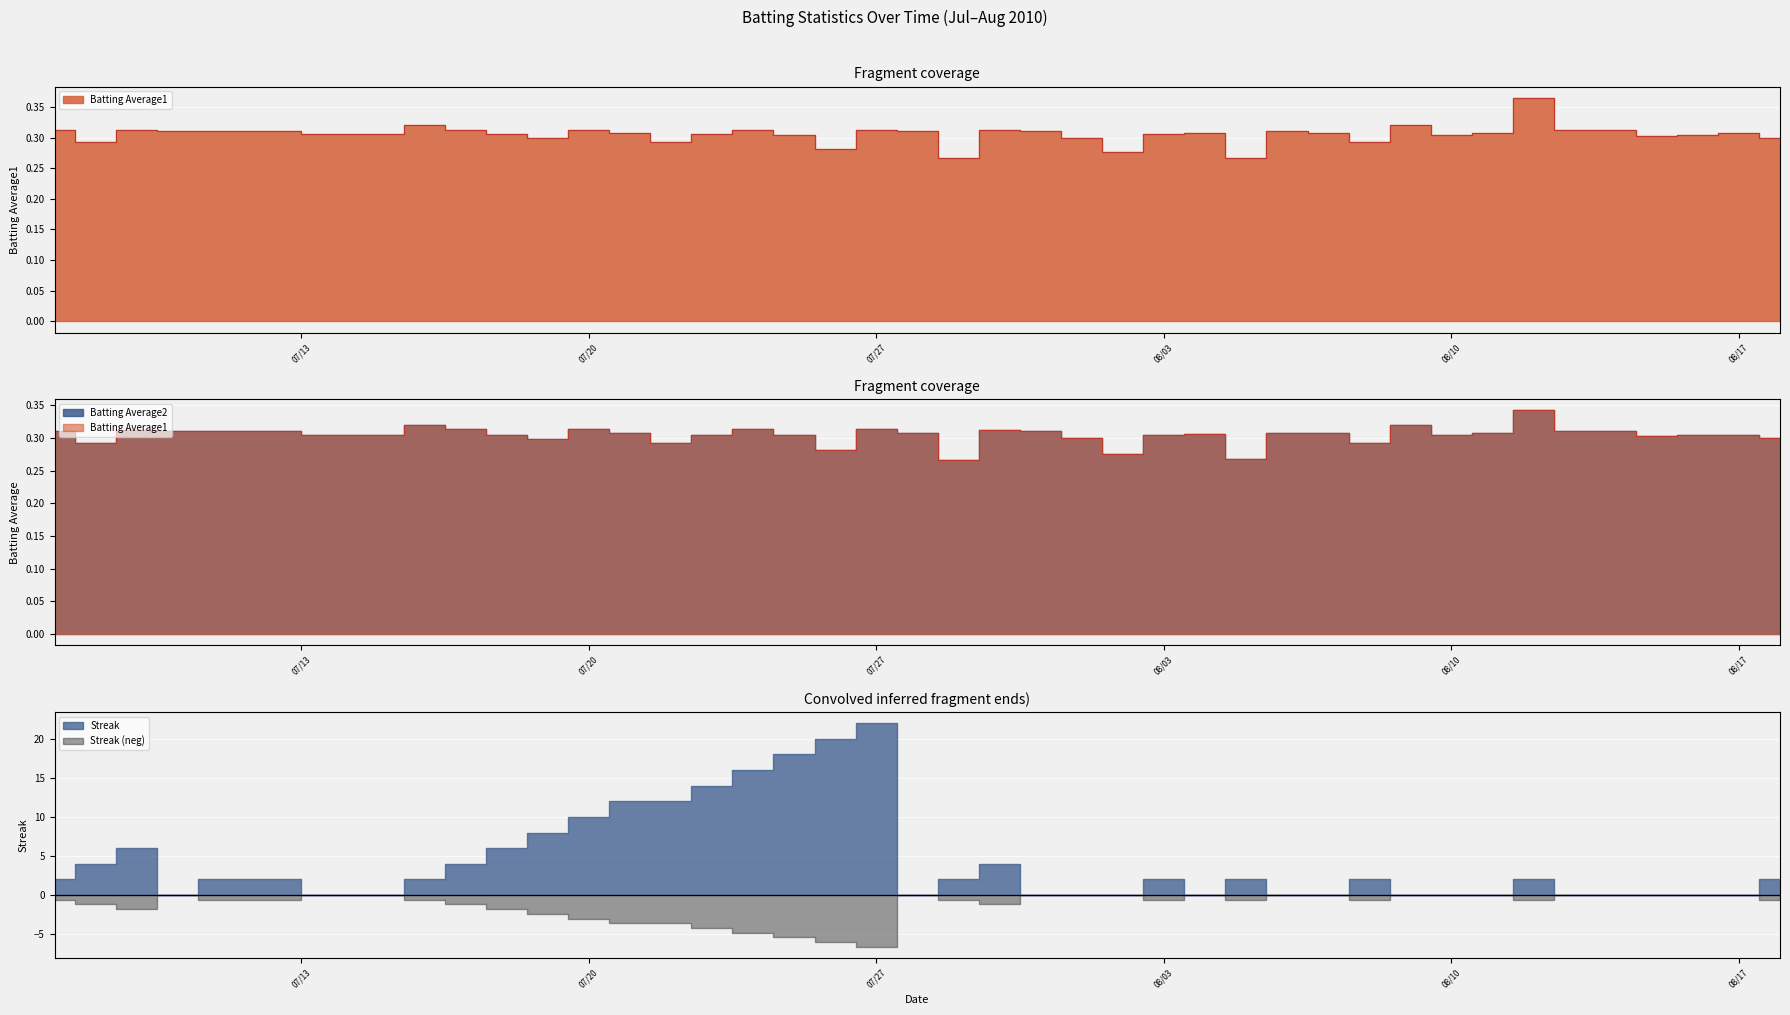

True or false: Batting Average2 and Batting Average1 intersect in this chart.

False